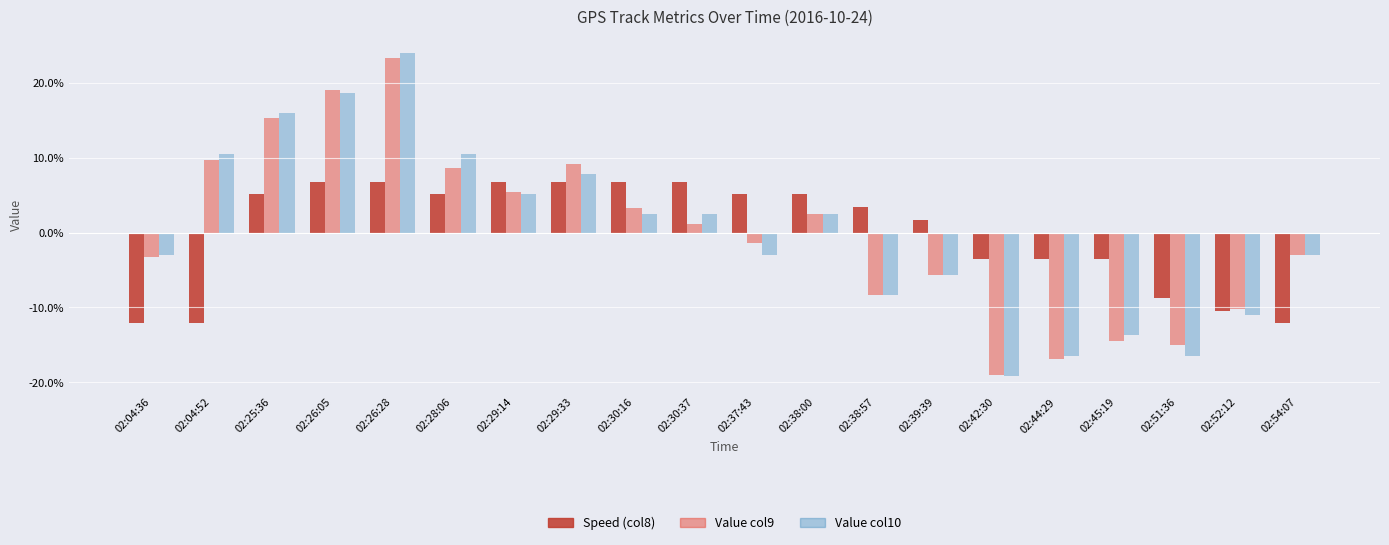

What is the lowest value of the Value col9 series?

-19.0